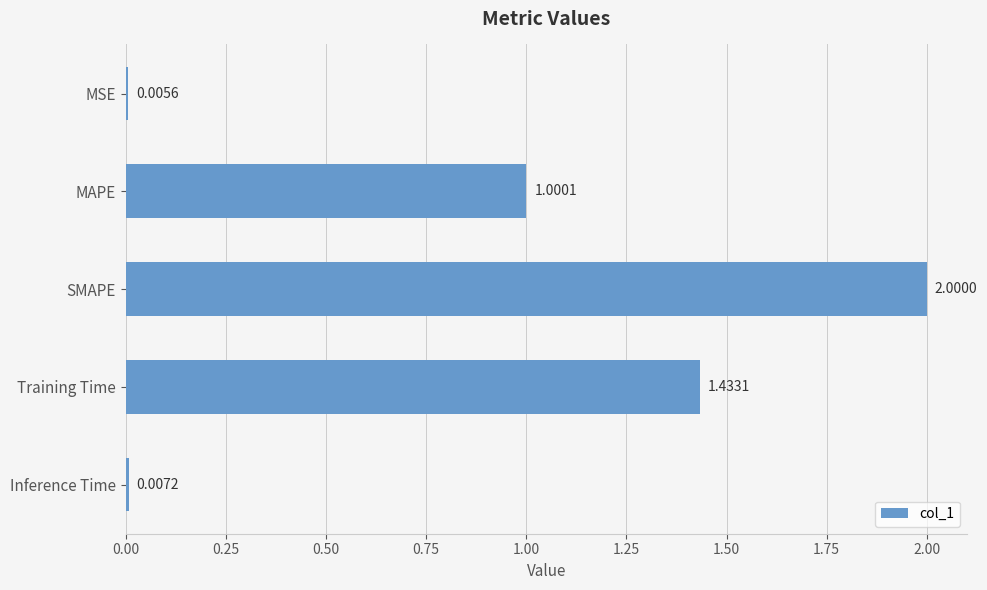

Which label corresponds to the largest value in the chart?

SMAPE